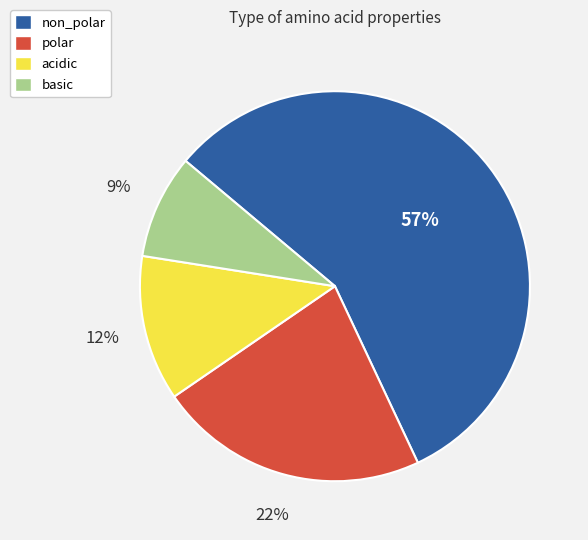

Between non_polar and basic, which is larger?

non_polar